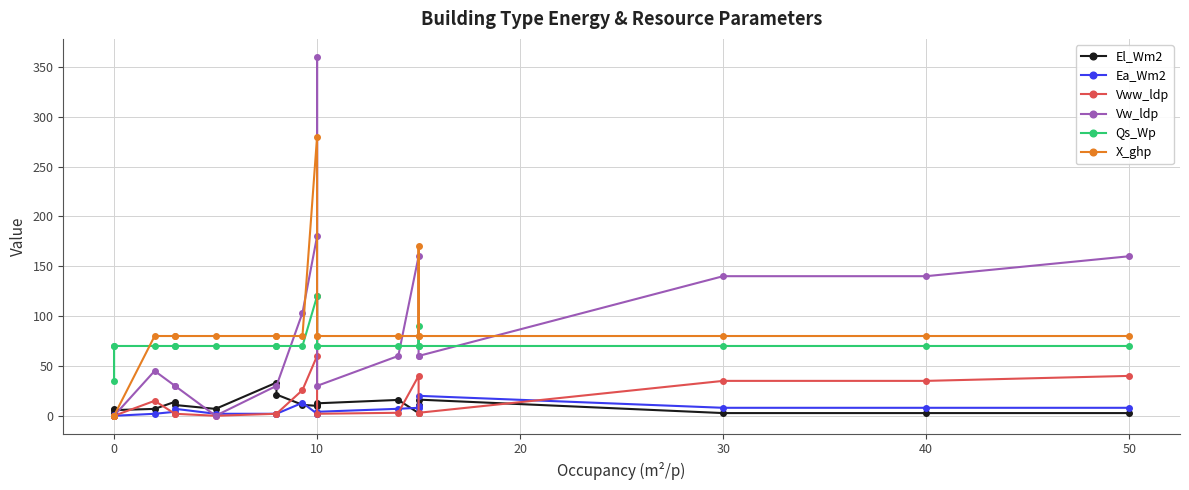

What is the sum of all El_Wm2 values?

206.8